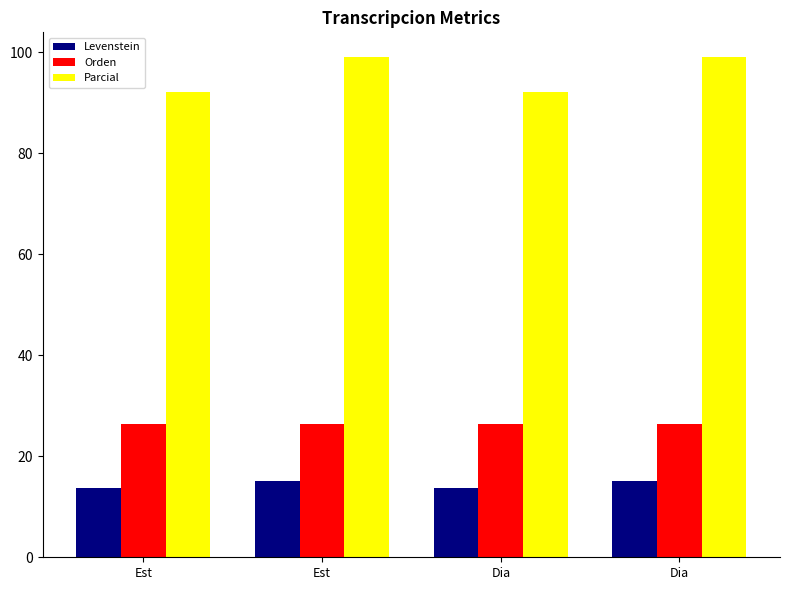

Reading right to left, extract all data points from this chart.

Levenstein: 15.2	13.7	15.2	13.7
Orden: 26.3	26.3	26.3	26.3
Parcial: 99.0	92.2	99.0	92.2